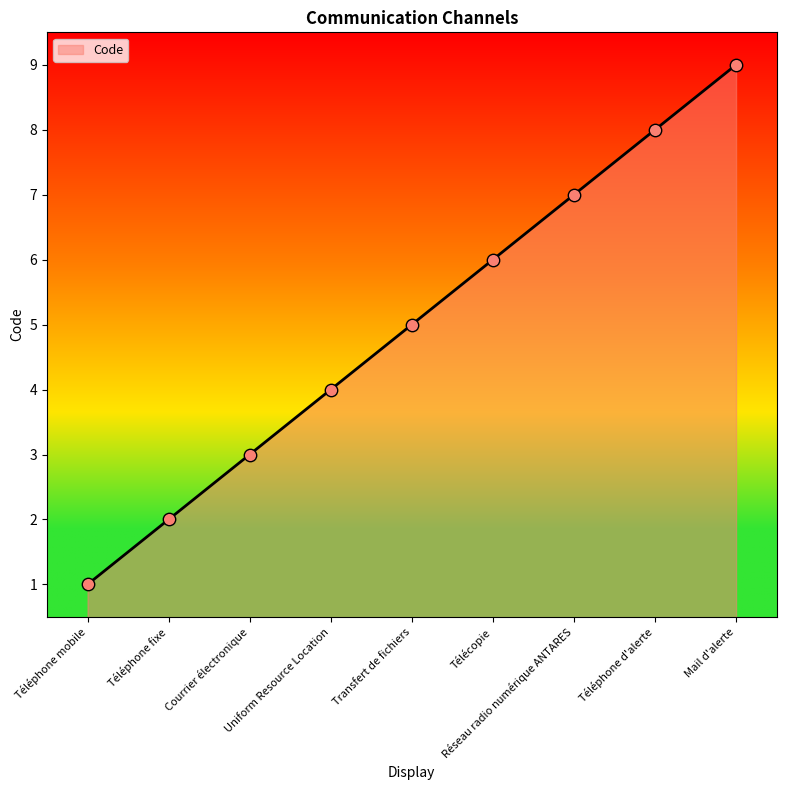

Between Courrier électronique and Uniform Resource Location, which is larger?

Uniform Resource Location